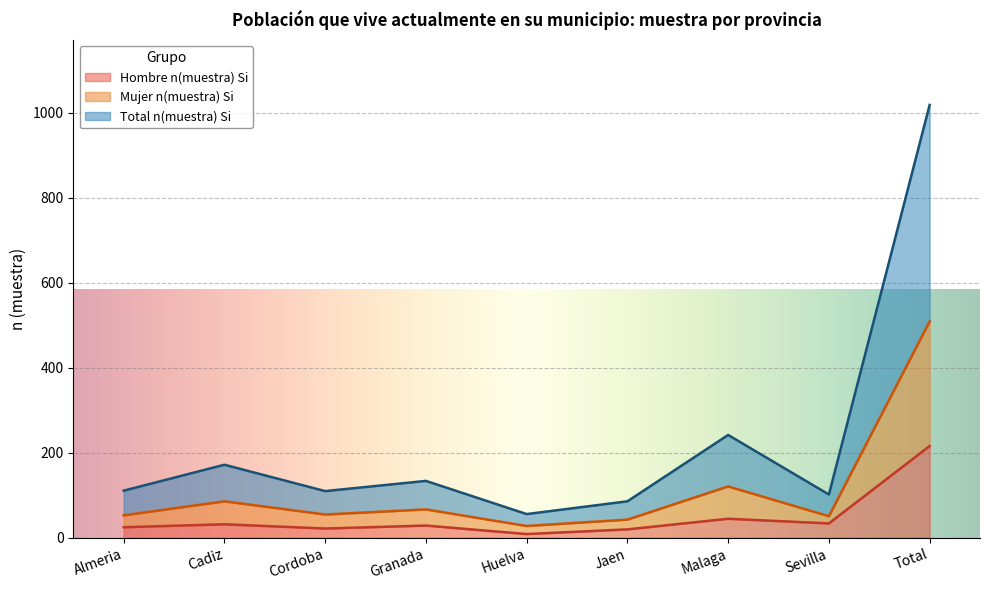

What is the minimum value for Hombre n(muestra) Si?

9